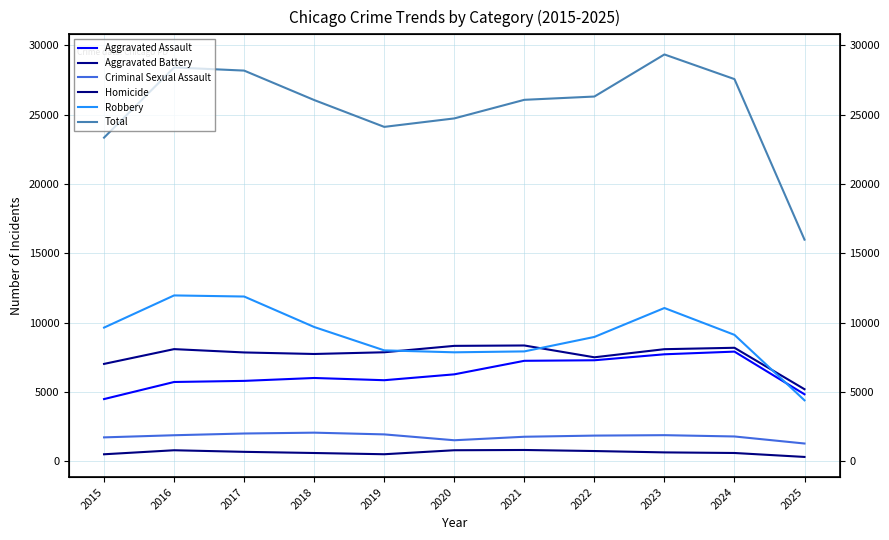

Between 2023 and 2024, which is larger?

2024